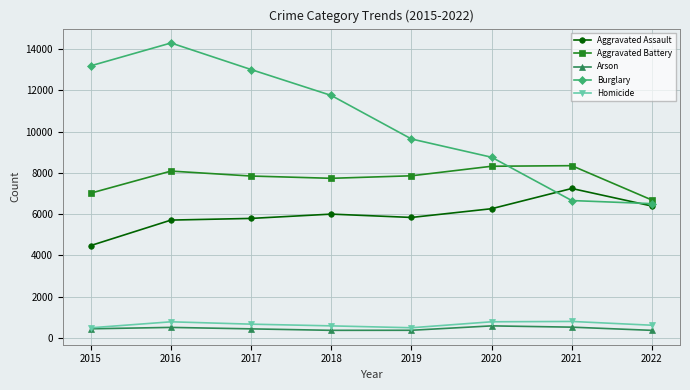

What is the average value of the Aggravated Battery series?

7736